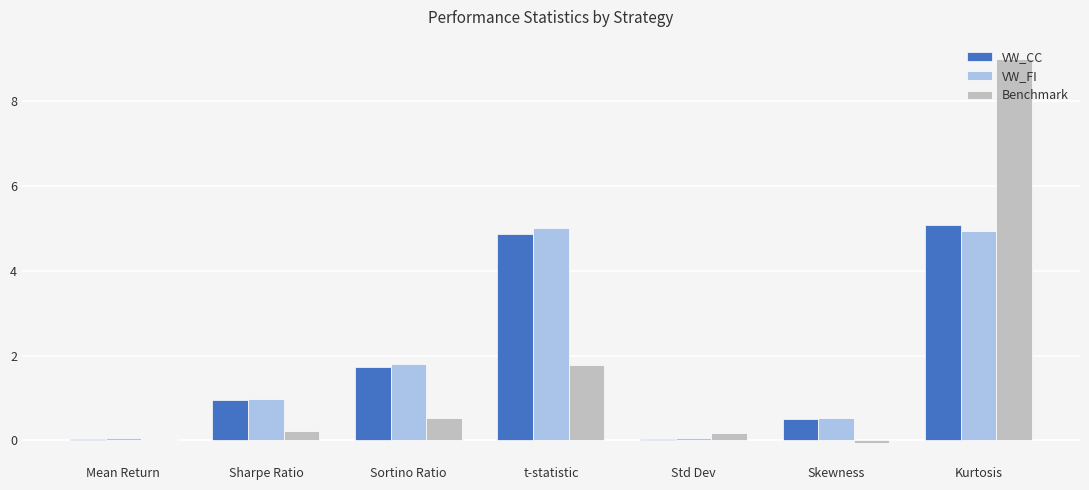

Does the chart contain any negative values?

Yes